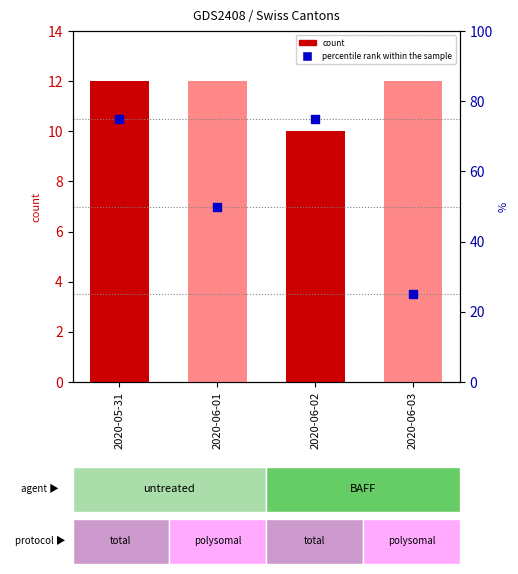

Which series has the largest Y range (max minus min)?

percentile rank within the sample